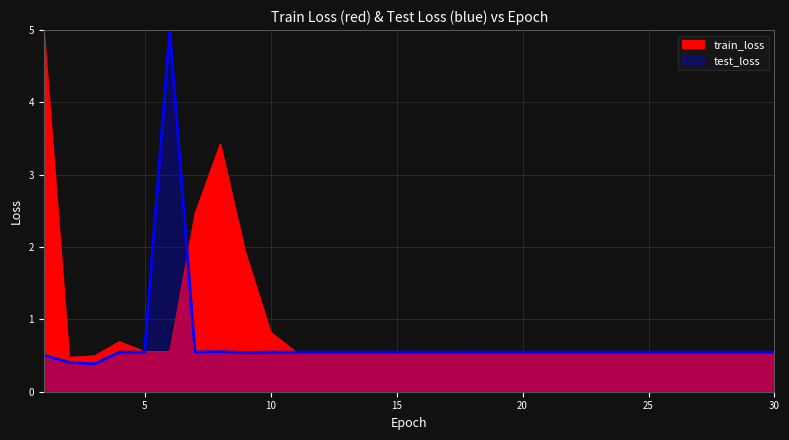

Count the number of categories in the chart.

30